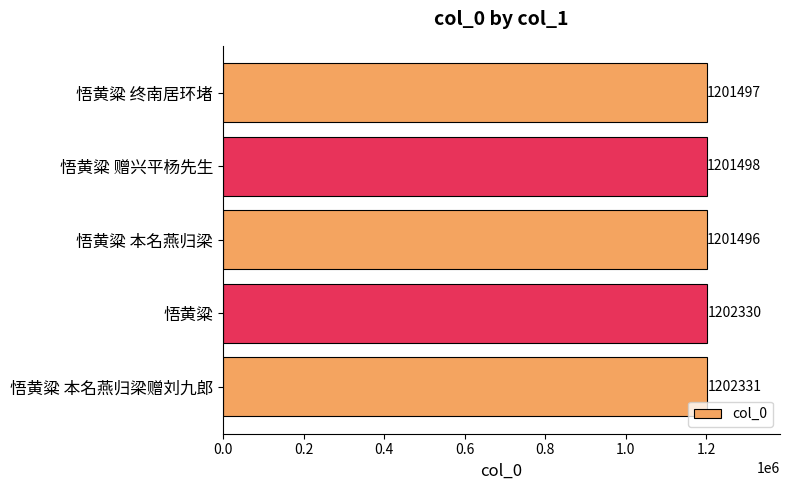

True or false: the data shows 2093041 at 悟黄粱.

False